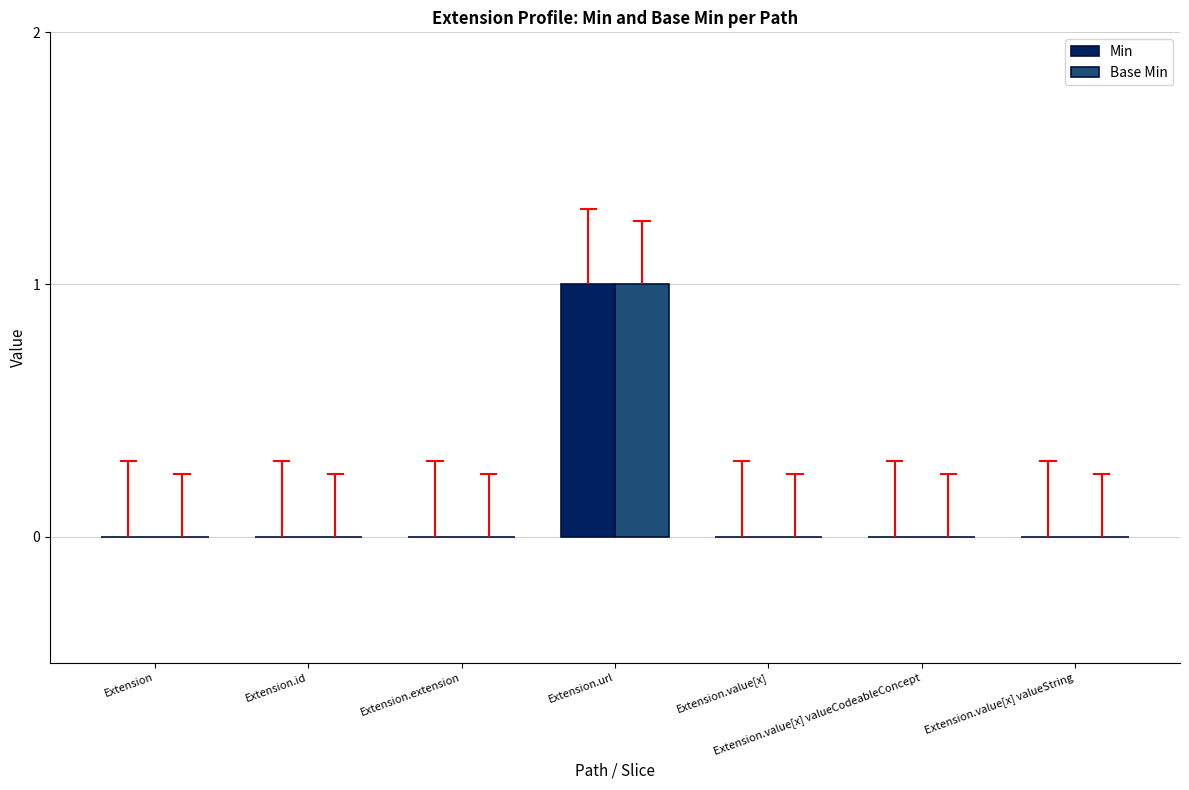

What is the sum of all Base Min values?

1